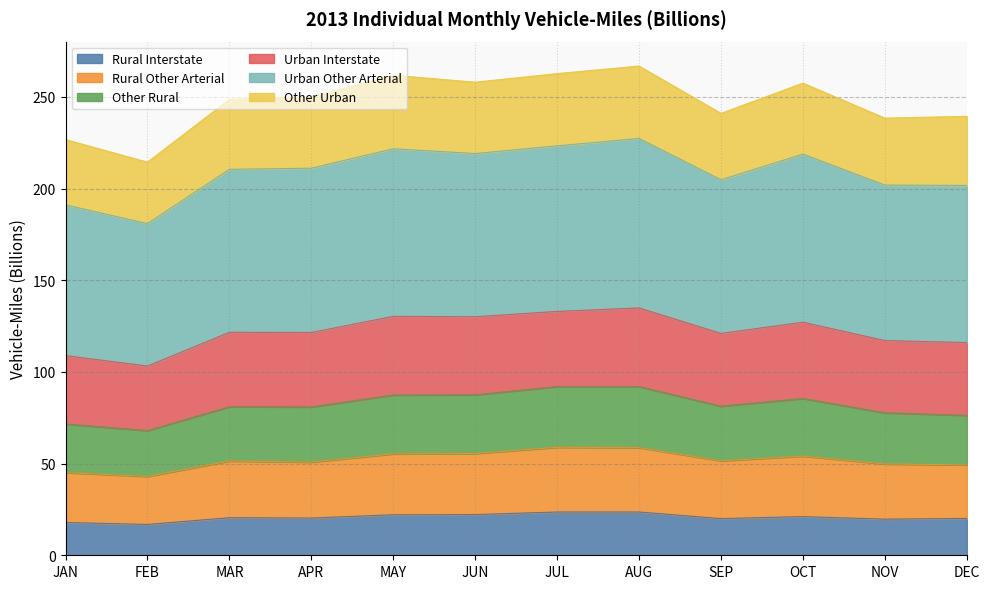

Which series changed the most between JUL and NOV?

Other Rural